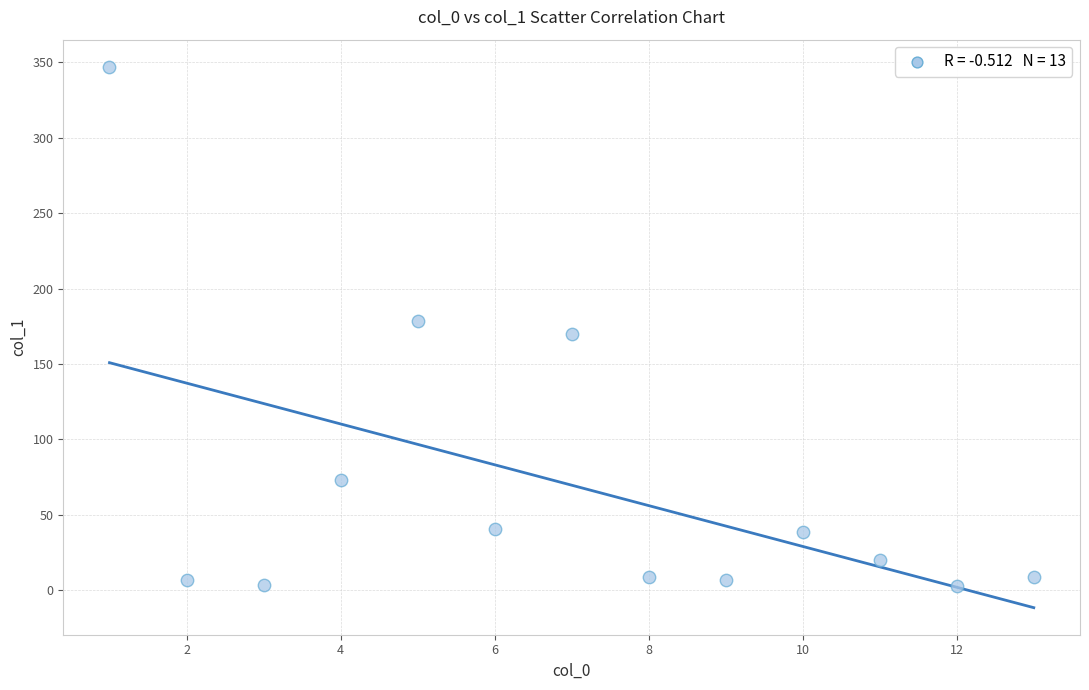

What is the range of Y values (max minus min)?

344.2